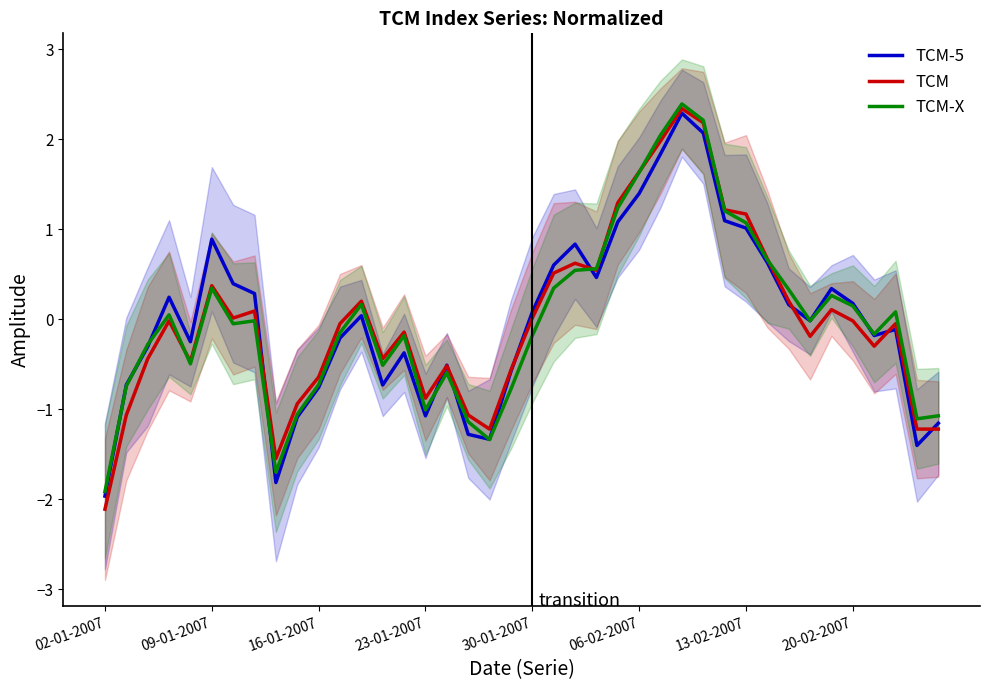

After their last crossing, which series has the higher values: TCM or TCM-5?

TCM-5